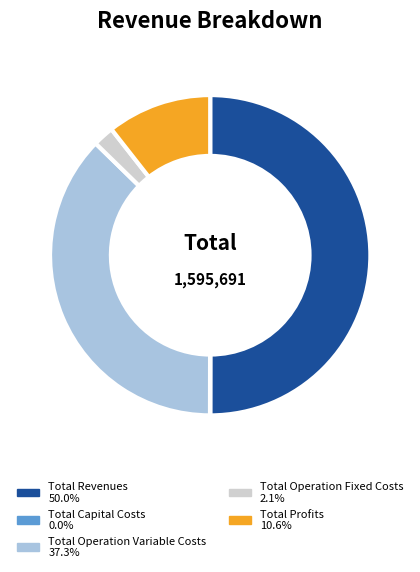

Which category has the biggest portion of the pie?

Total Revenues